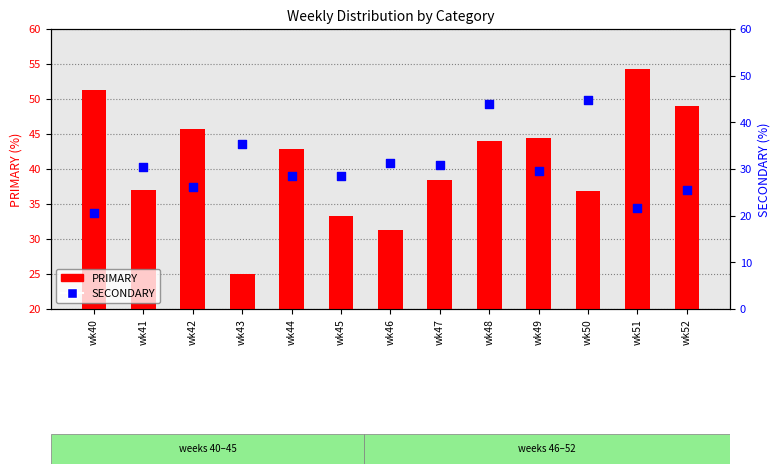

Is the value of PRIMARY at wk50 greater than the value of SECONDARY at wk51?

Yes